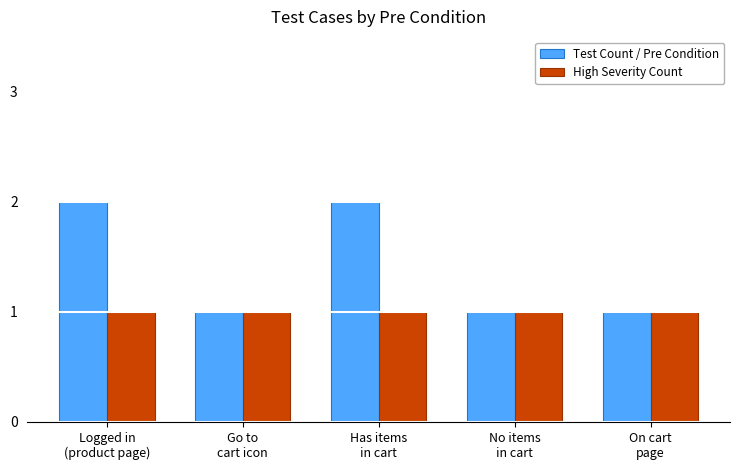

Reading left to right, what are all the values shown in this chart?

Test Count / Pre Condition: Logged in
(product page)=2	Go to
cart icon=1	Has items
in cart=2	No items
in cart=1	On cart
page=1
High Severity Count: Logged in
(product page)=1	Go to
cart icon=1	Has items
in cart=1	No items
in cart=1	On cart
page=1